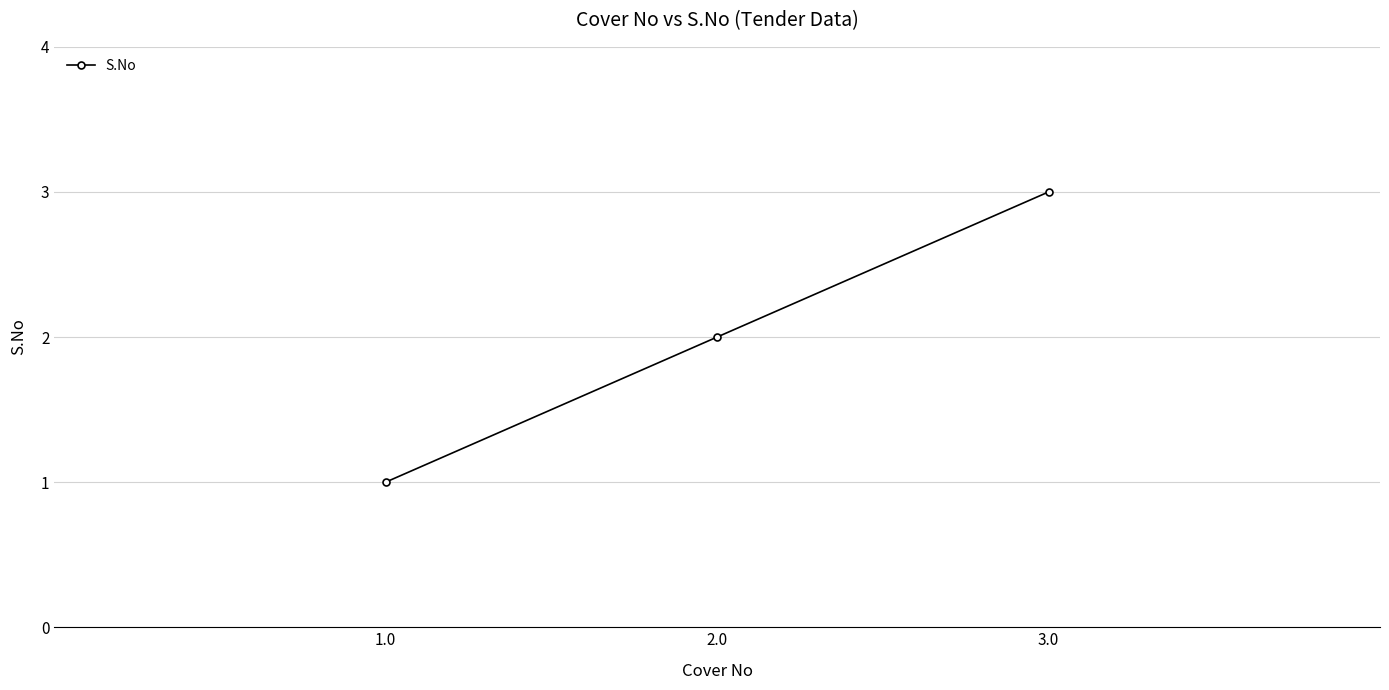

What is the change in value from 1.0 to 2.0?

+1